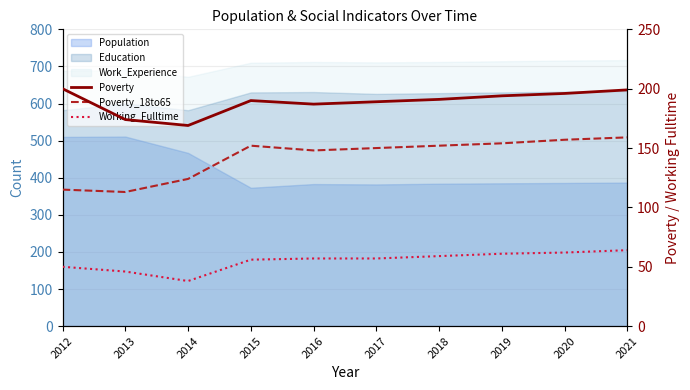

Which category has the lowest value in the Poverty_18to65 series?

2013